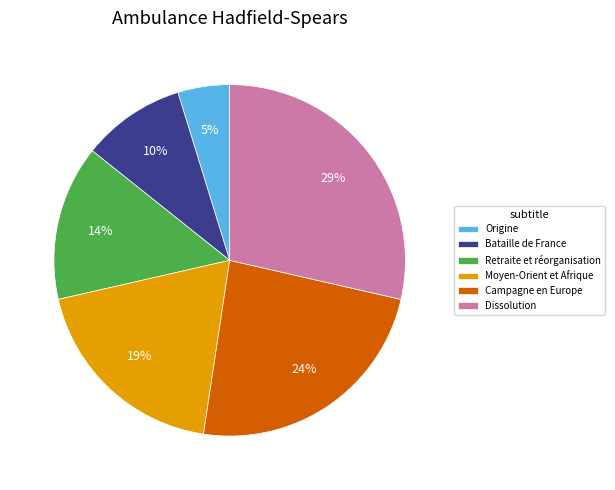

To the nearest percent, what percentage of the pie is Retraite et réorganisation?

14%